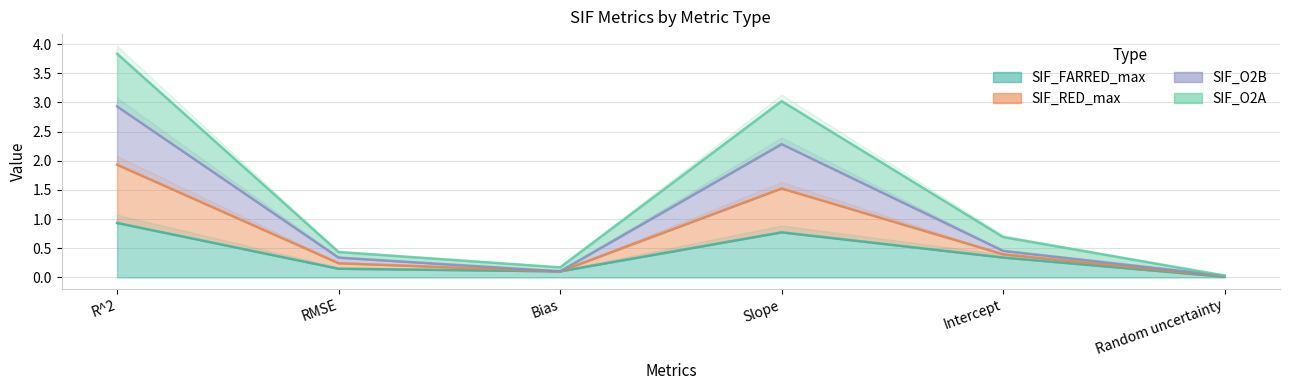

The value of SIF_FARRED_max at Slope is 0.2. True or false?

False